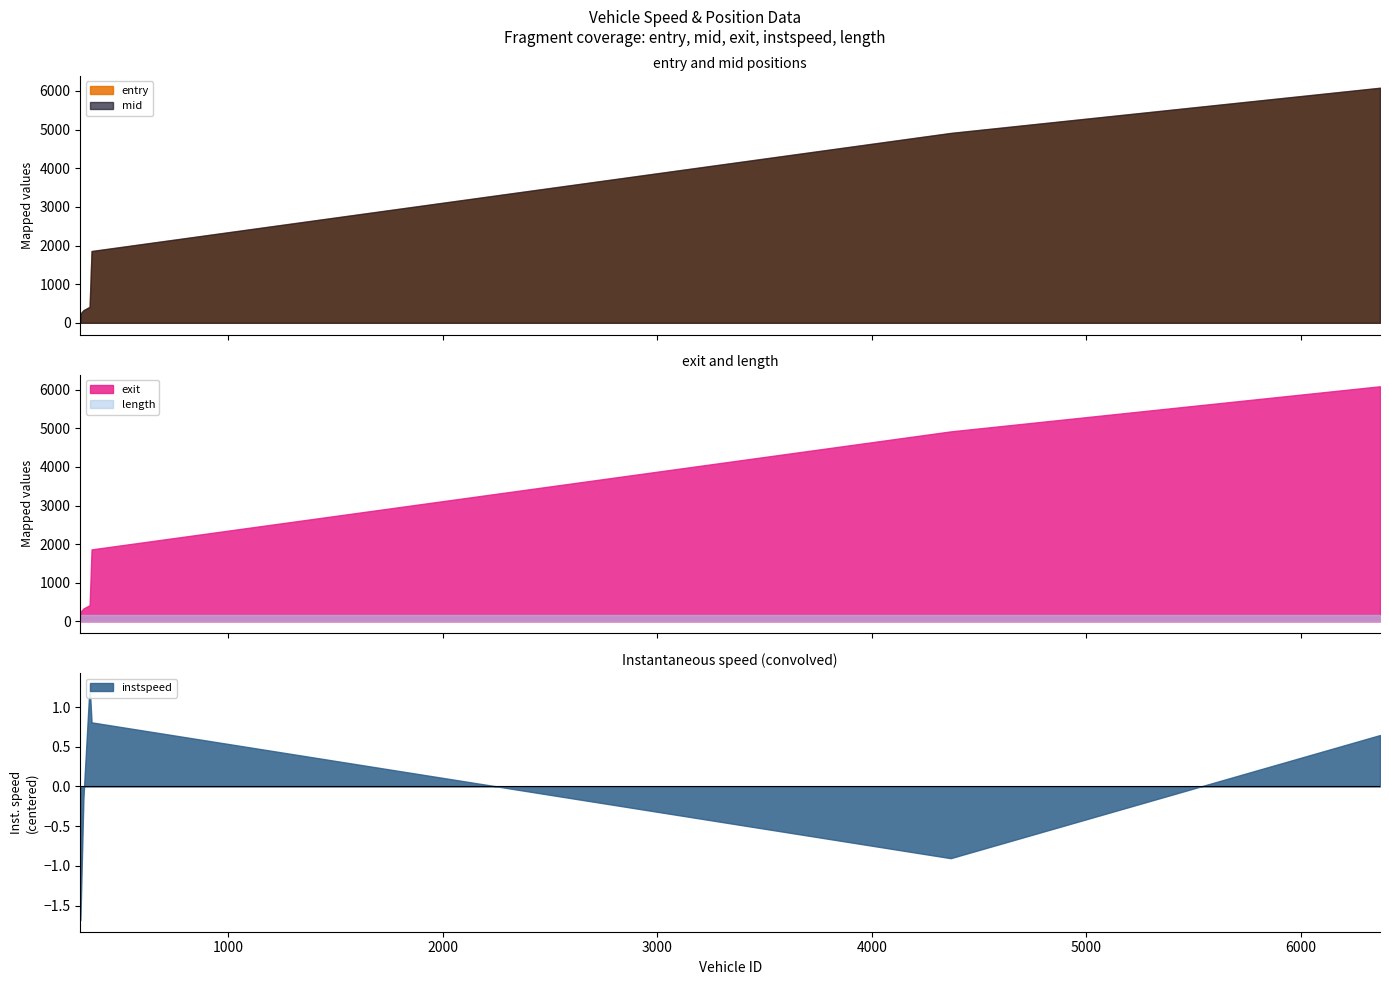

What is the lowest value of the entry series?

229.0